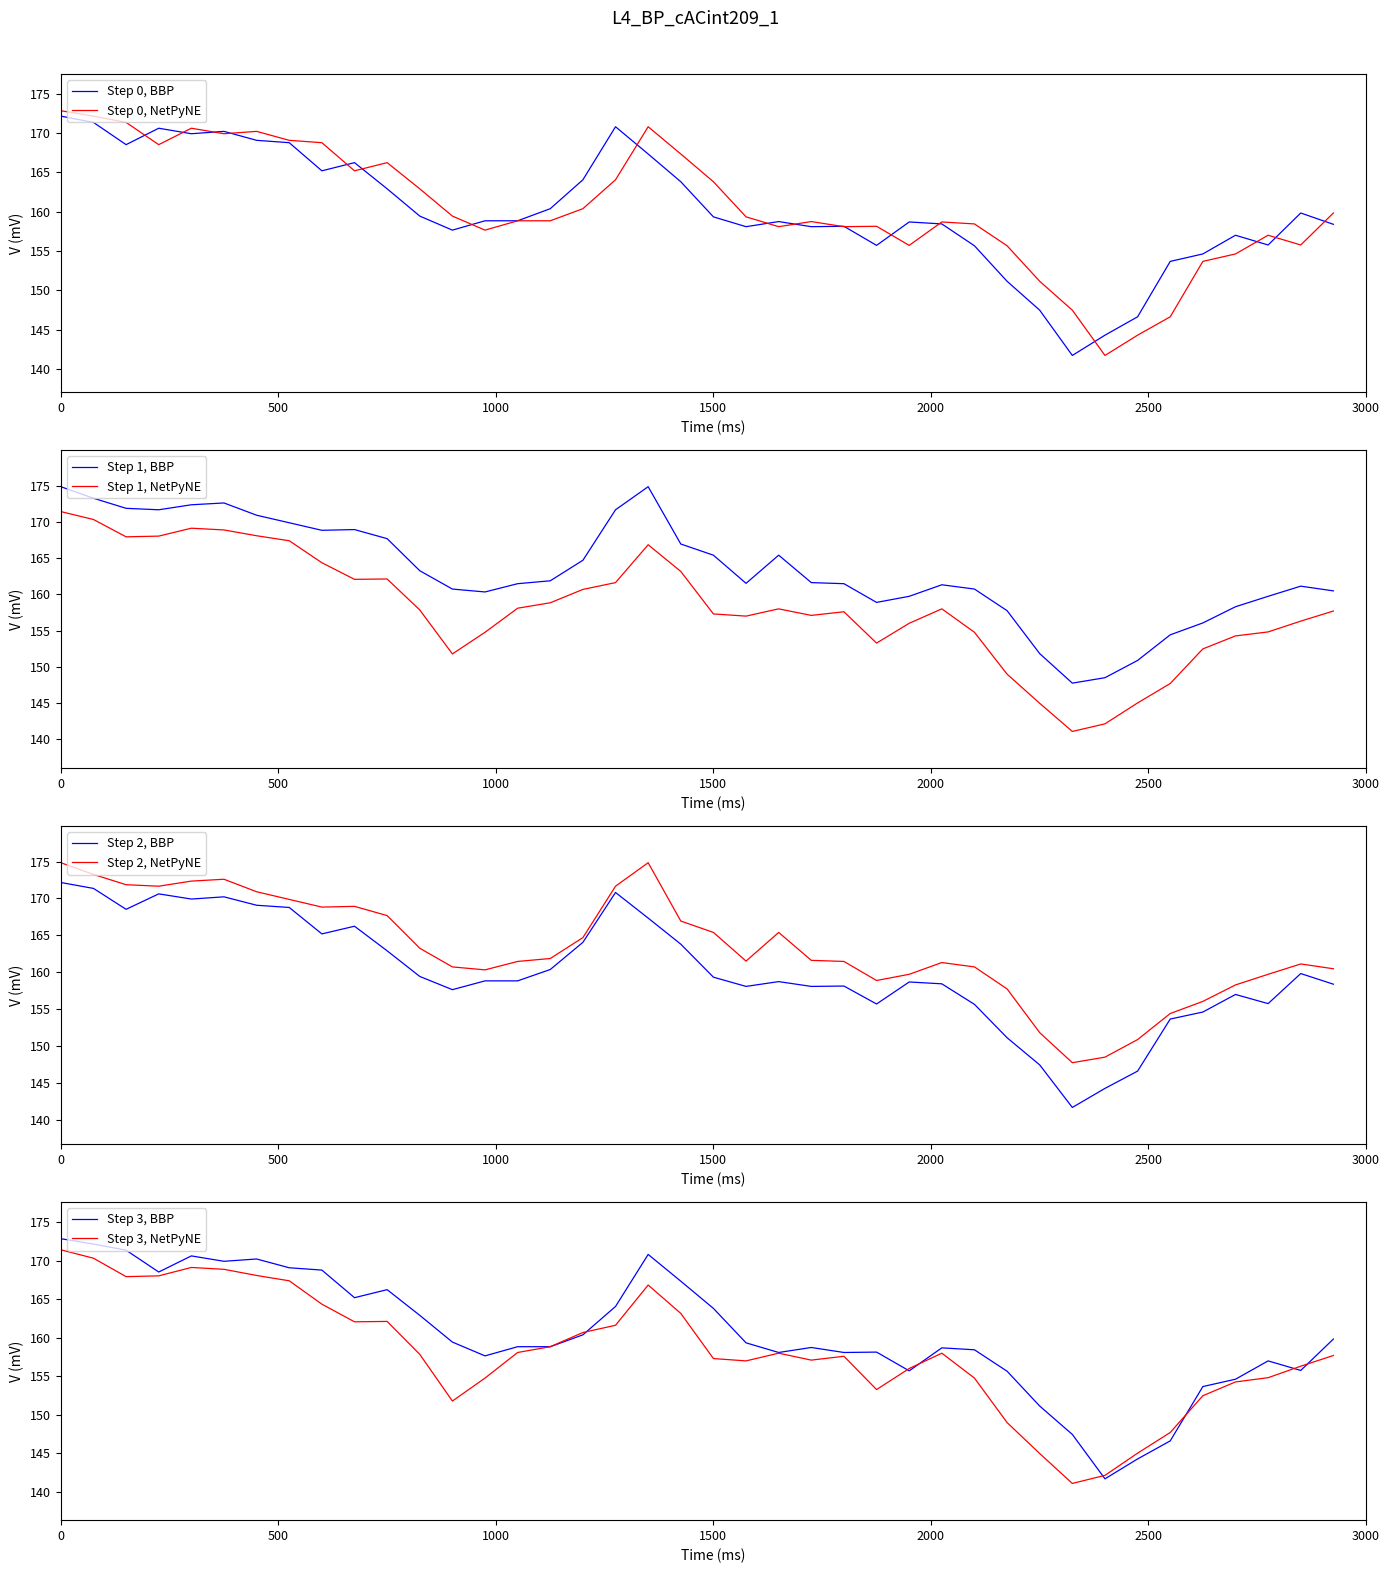

The Step 1, NetPyNE series shows 171.4 at 0. True or false?

True